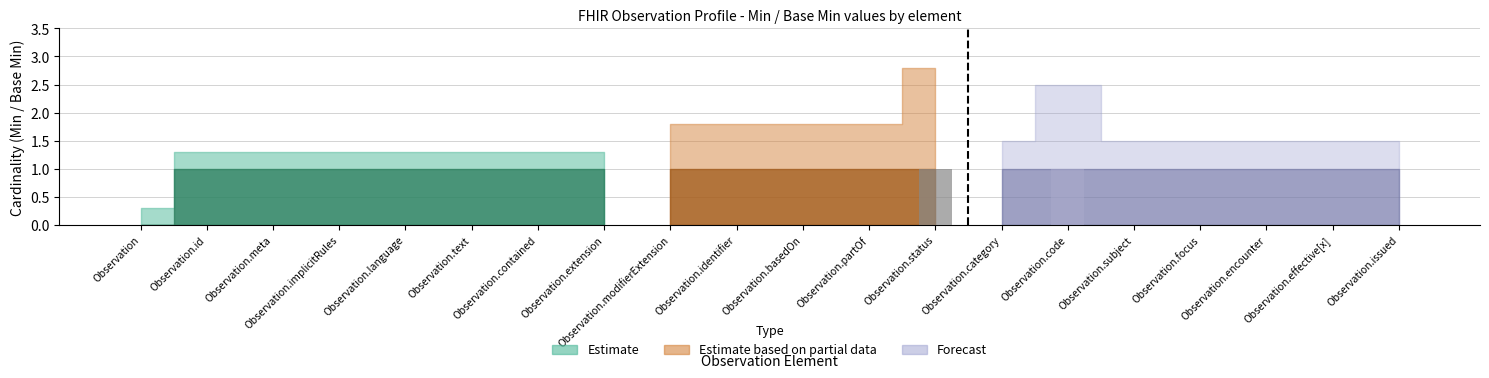

Is the value of Forecast at Observation.category greater than the value of Estimate based on partial data at Observation.meta?

Yes